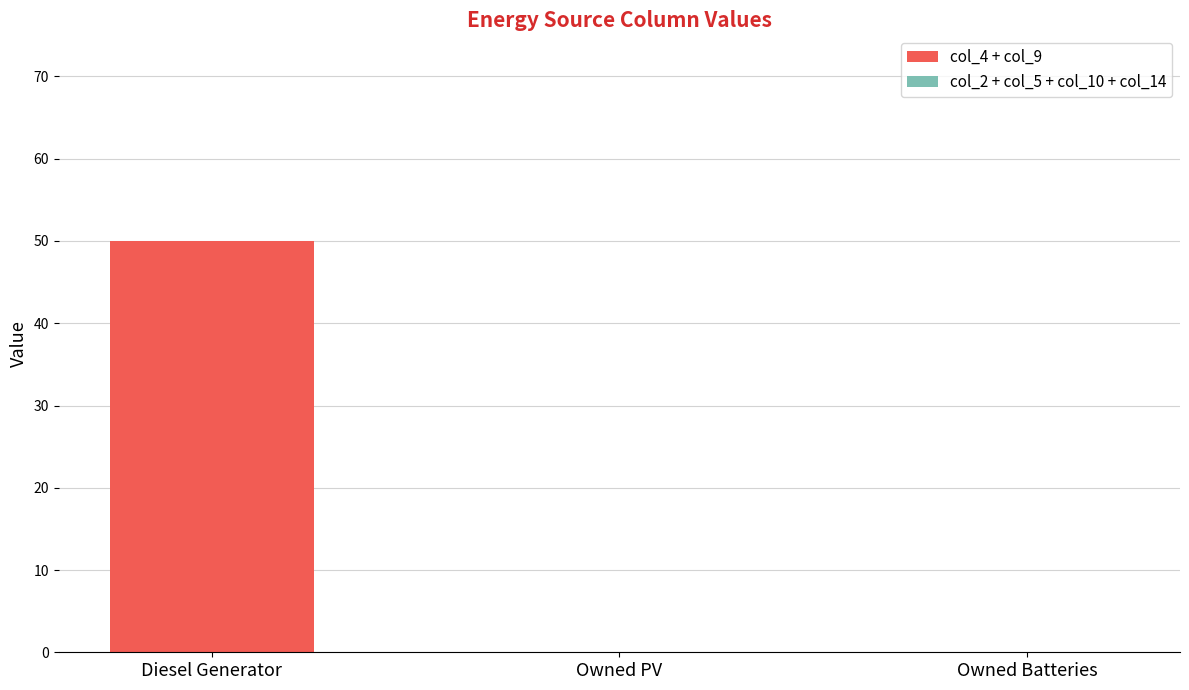

What is the greatest value displayed?

50